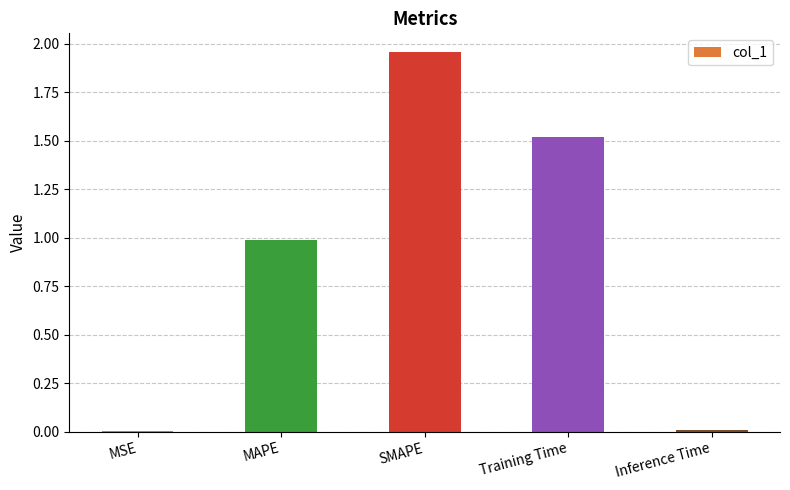

The chart shows a value of 1.5 at Training Time. True or false?

True